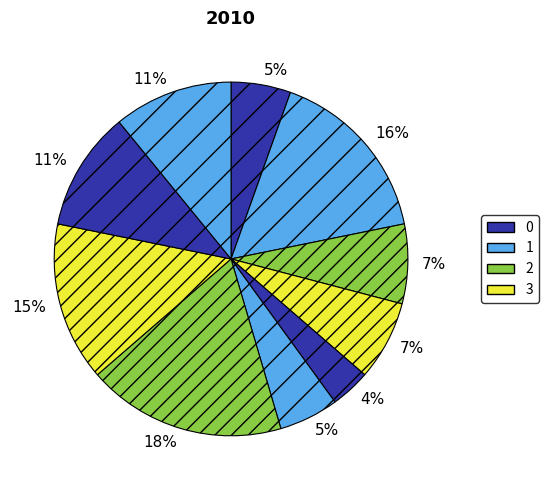

Which category has the biggest portion of the pie?

6